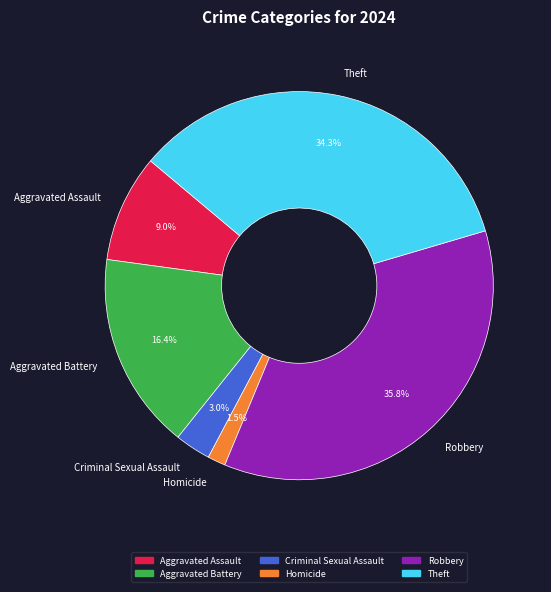

Which slice is the smallest?

Homicide